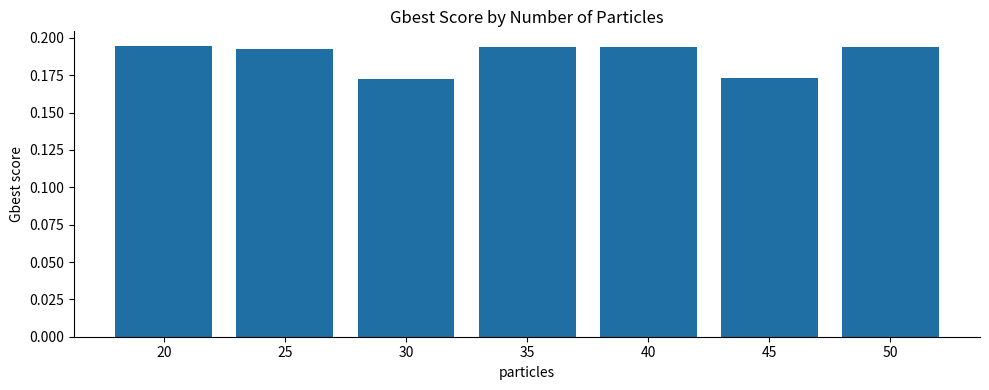

Which has a higher value, 20 or 30?

20